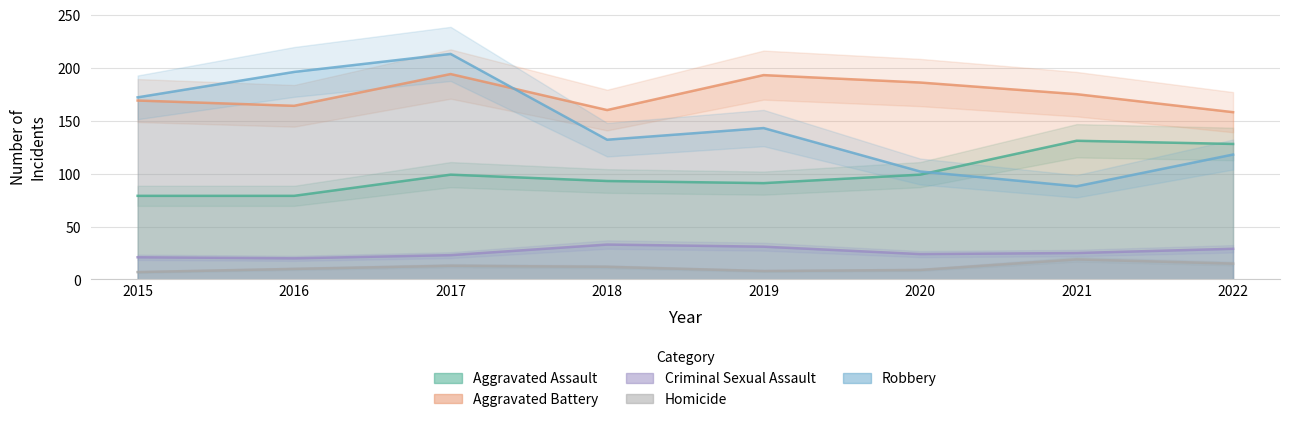

Reading right to left, what are all the values shown in this chart?

Aggravated Assault: 128	131	99	91	93	99	79	79
Aggravated Battery: 158	175	186	193	160	194	164	169
Criminal Sexual Assault: 29	25	24	31	33	23	20	21
Homicide: 15	19	9	8	12	13	10	7
Robbery: 118	88	102	143	132	213	196	172